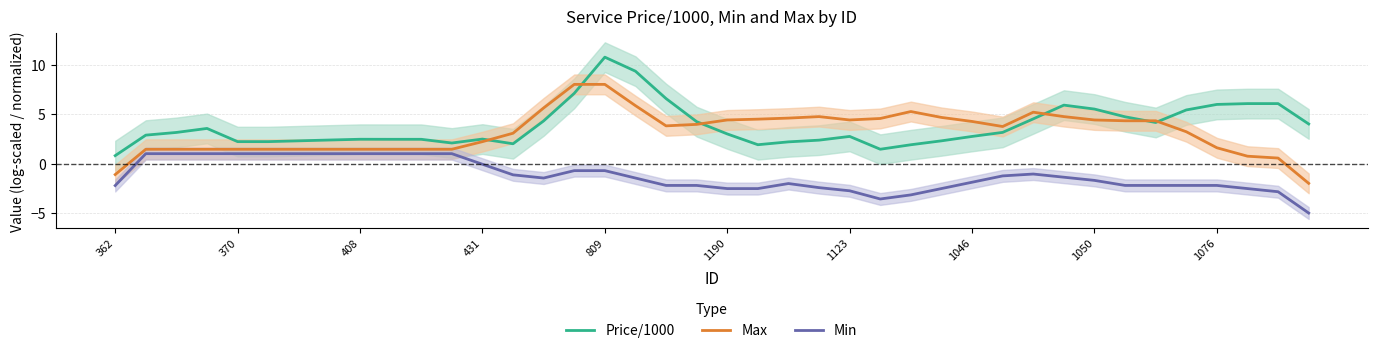

In Price/1000, how many points are lower than both neighbors (excluding endpoints)?

5